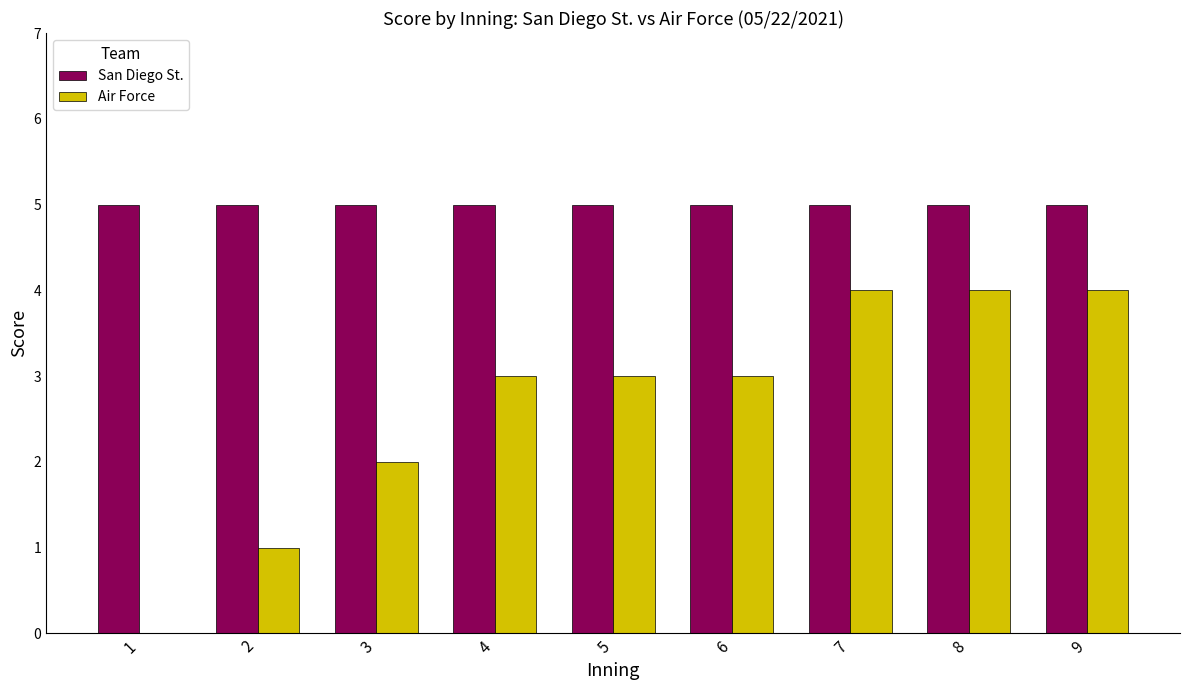

The value of Air Force at 2 is 1. True or false?

True